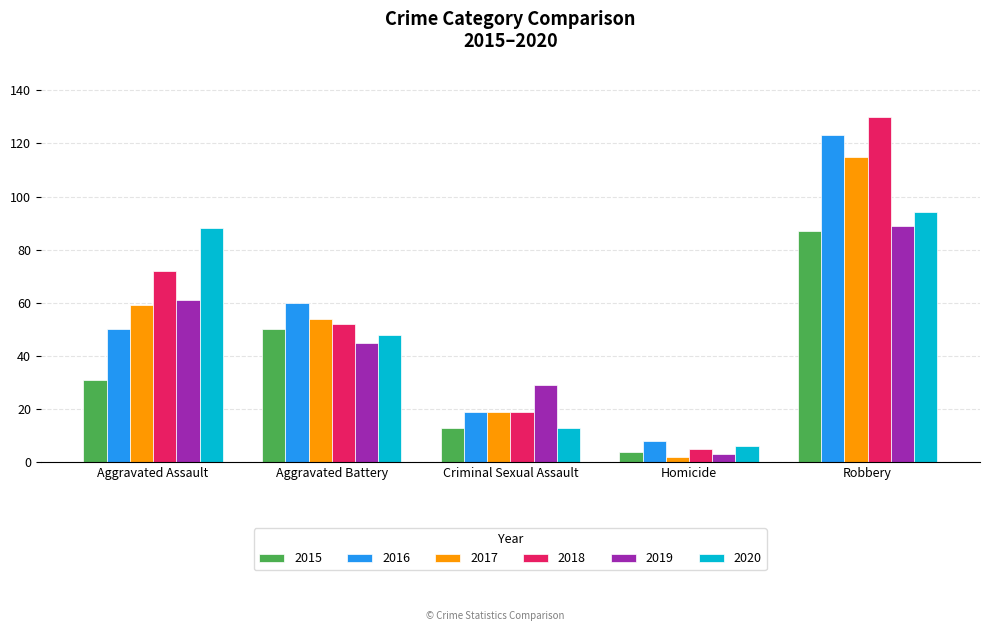

What is the sum of the 2015 values at Homicide and Criminal Sexual Assault?

17